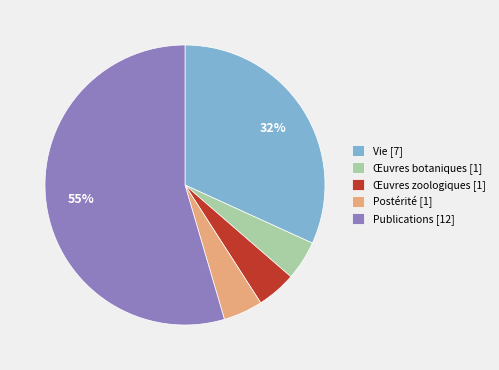

To the nearest percent, what is the average slice percentage?

20%